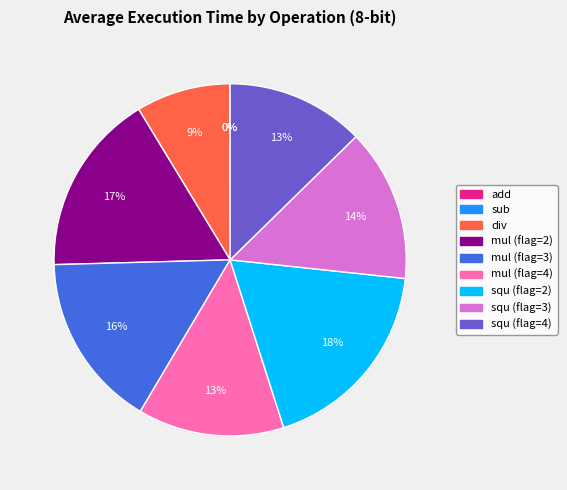

Which slice is the largest?

squ (flag=2)